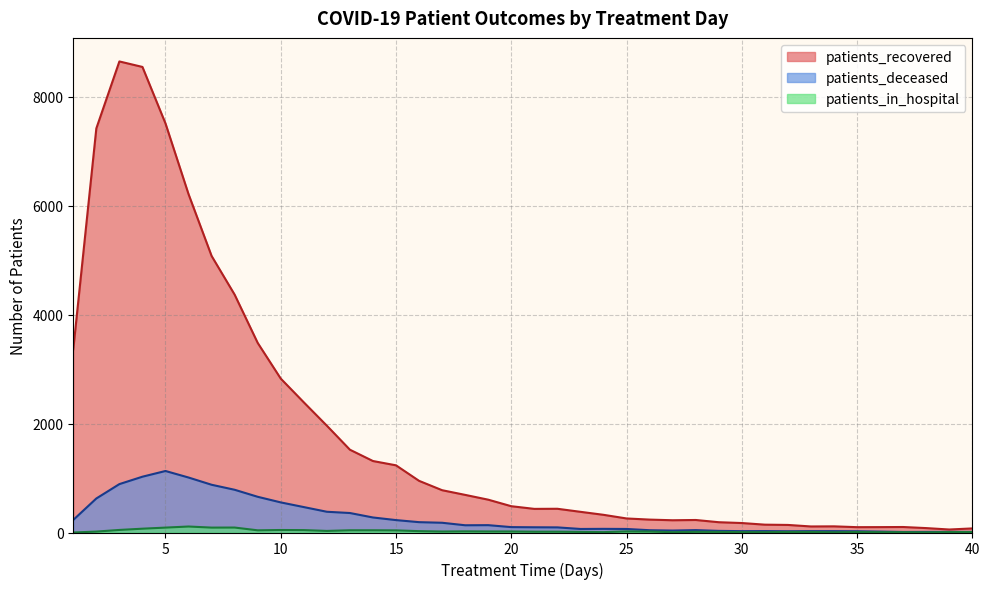

Reading right to left, extract all data points from this chart.

patients_recovered: 40=75	39=55	38=81	37=101	36=99	35=98	34=113	33=111	32=139	31=144	30=174	29=189	28=230	27=225	26=237	25=258	24=325	23=380	22=436	21=434	20=483	19=603	18=691	17=777	16=949	15=1234	14=1313	13=1521	12=1962	11=2391	10=2827	9=3483	8=4369	7=5080	6=6215	5=7514	4=8552	3=8653	2=7423	1=3366
patients_deceased: 40=11	39=12	38=11	37=10	36=17	35=23	34=25	33=25	32=23	31=26	30=25	29=30	28=44	27=36	26=42	25=65	24=67	23=65	22=94	21=96	20=99	19=135	18=133	17=179	16=190	15=228	14=276	13=358	12=381	11=467	10=553	9=656	8=785	7=877	6=1010	5=1130	4=1025	3=889	2=625	1=231
patients_in_hospital: 40=9	39=8	38=3	37=6	36=6	35=9	34=4	33=10	32=10	31=6	30=7	29=11	28=12	27=6	26=18	25=21	24=7	23=11	22=15	21=15	20=19	19=19	18=21	17=18	16=25	15=39	14=41	13=41	12=29	11=44	10=46	9=40	8=91	7=90	6=110	5=90	4=70	3=47	2=17	1=0